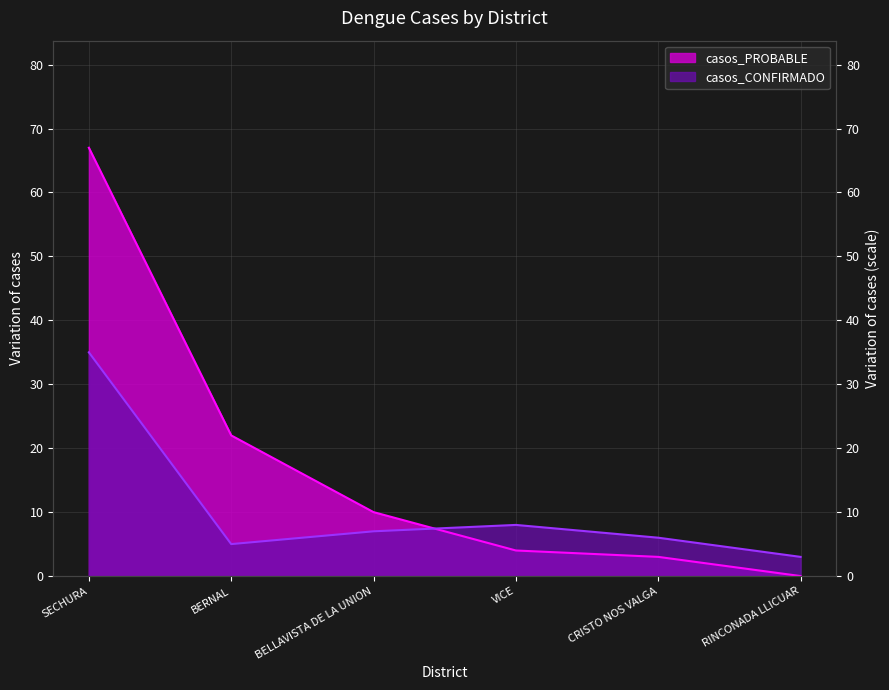

List the labels in order of casos_CONFIRMADO value, smallest first.

RINCONADA LLICUAR, BERNAL, CRISTO NOS VALGA, BELLAVISTA DE LA UNION, VICE, SECHURA